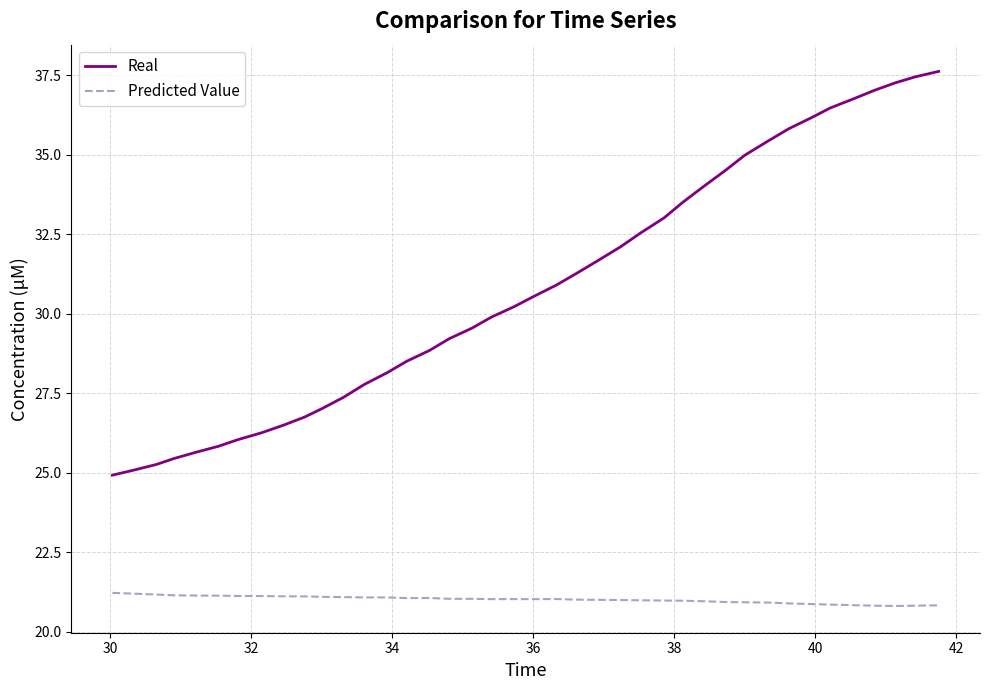

True or false: Real and Predicted Value intersect in this chart.

False